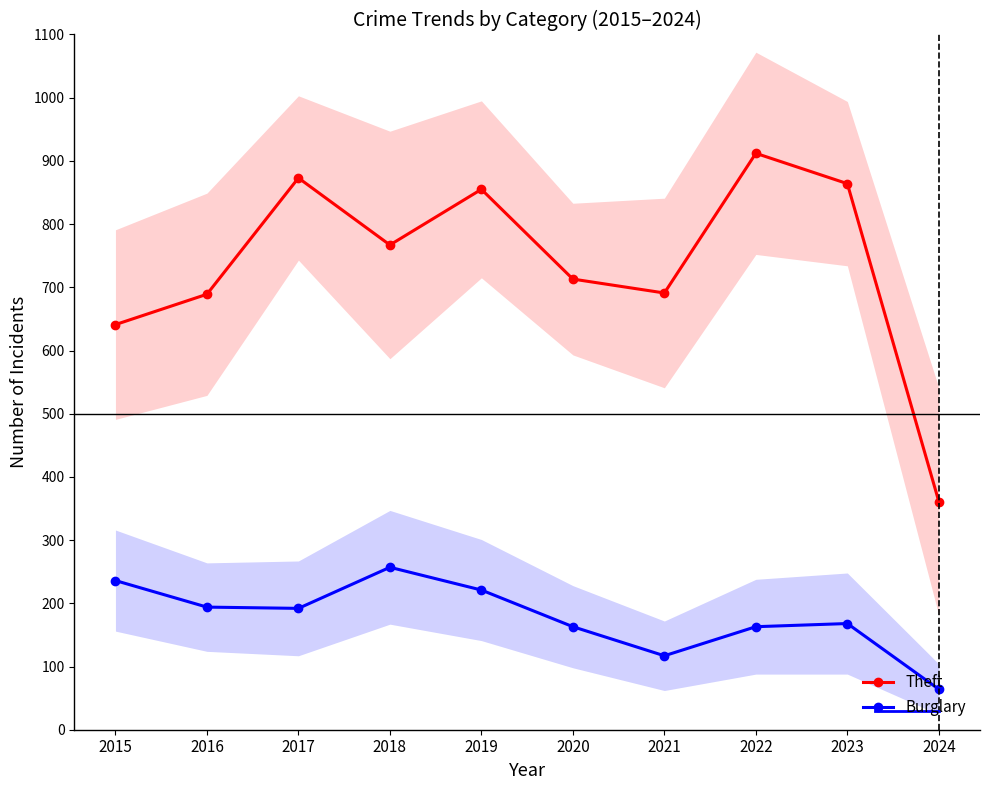

Reading left to right, extract all data points from this chart.

Theft: 2015=641	2016=689	2017=873	2018=767	2019=855	2020=713	2021=691	2022=912	2023=864	2024=361
Burglary: 2015=236	2016=194	2017=192	2018=257	2019=221	2020=163	2021=117	2022=163	2023=168	2024=64